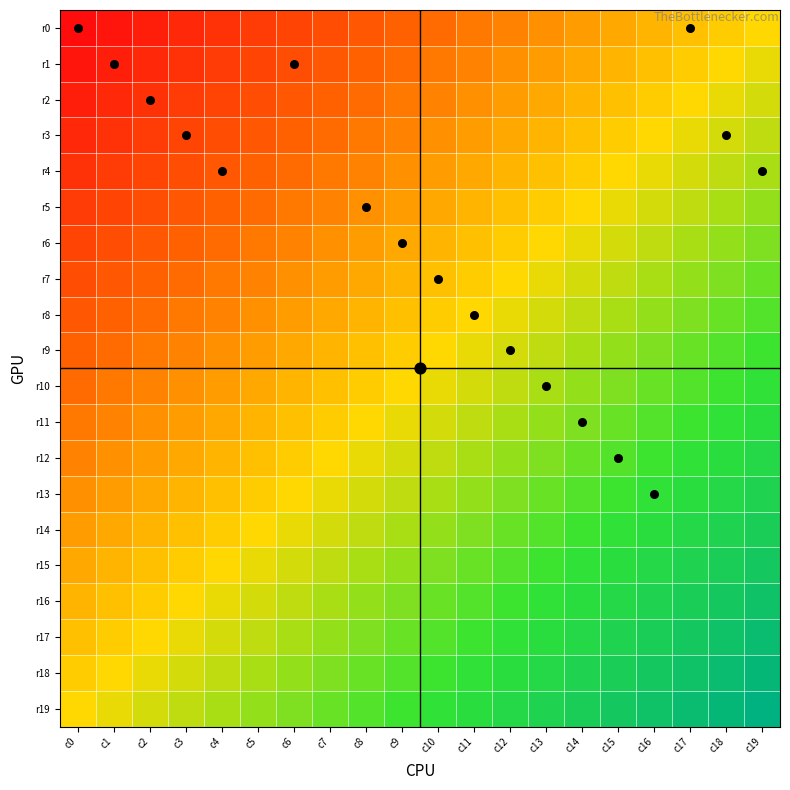

Between c4 and c19, which series saw the biggest shift?

r17